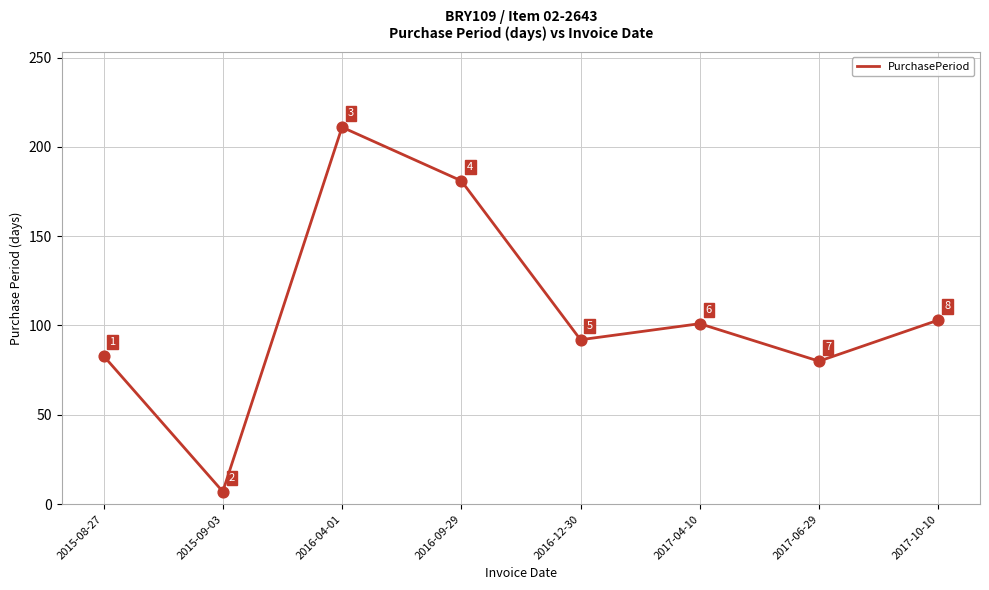

Approximately how many times larger is the value at 2015-09-03 compared to 2015-08-27?

0.1